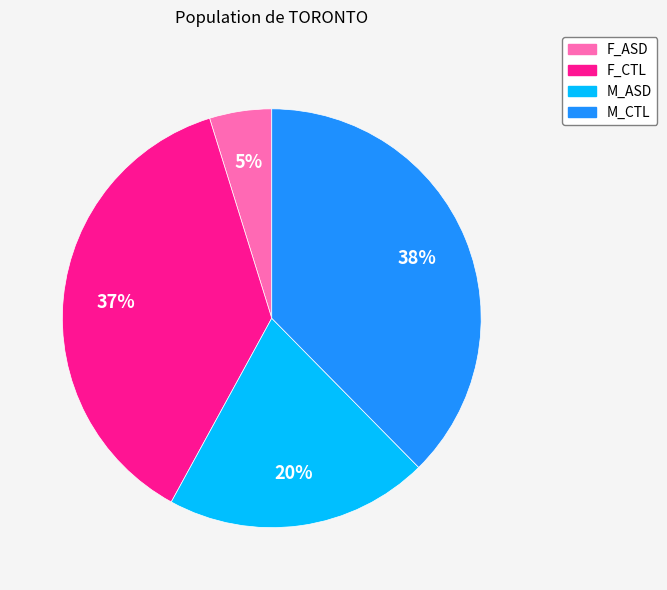

To the nearest percent, what portion does F_CTL represent?

37%